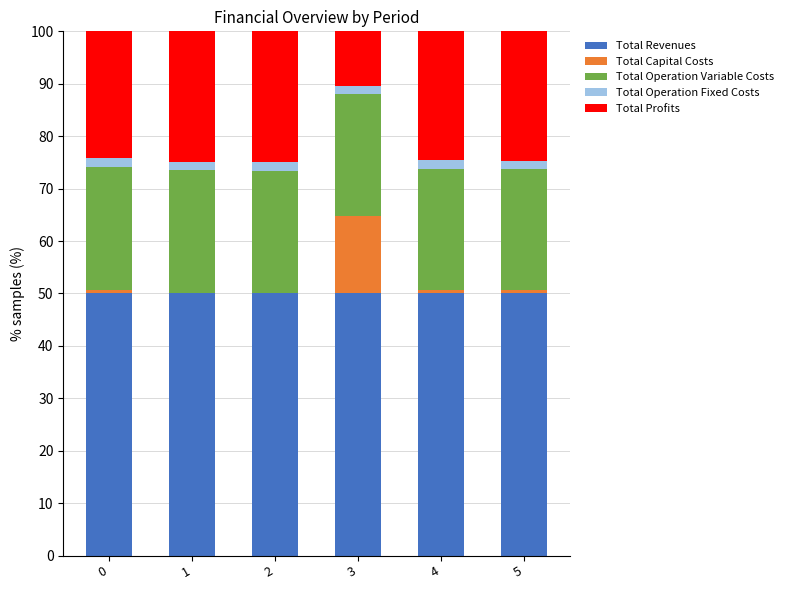

Is it true that Total Revenues equals 50.0 at 0?

True